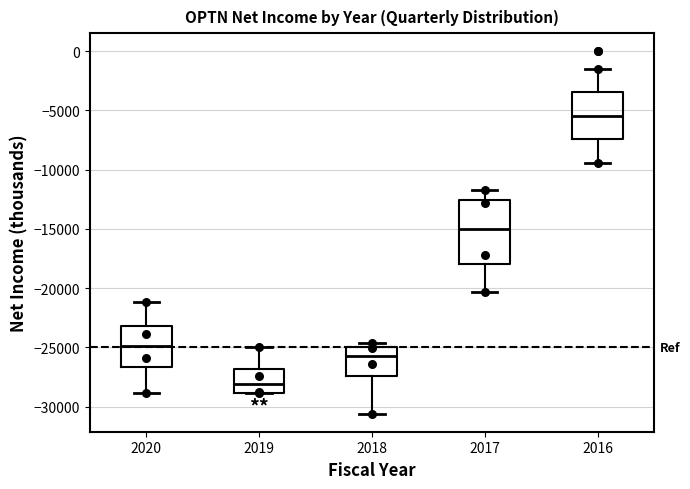

Which box has the lowest median line?

2019